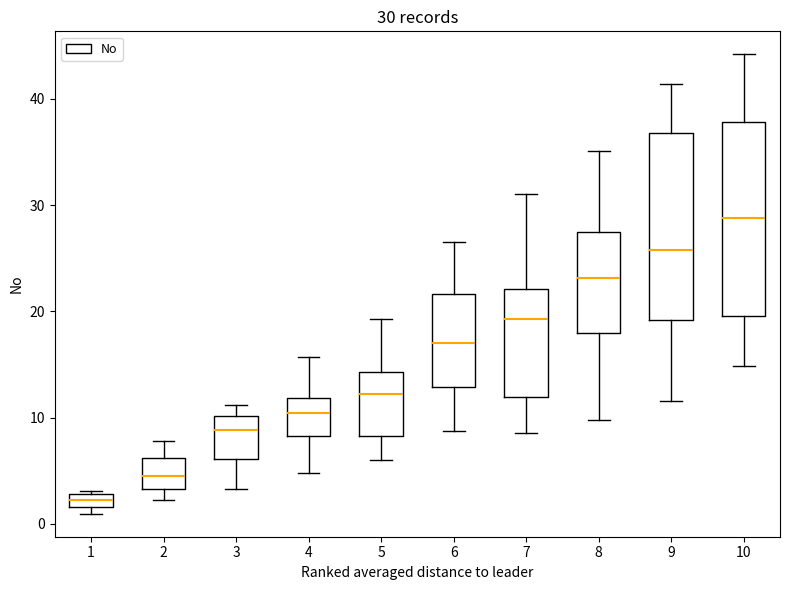

Which box has the highest median line?

10